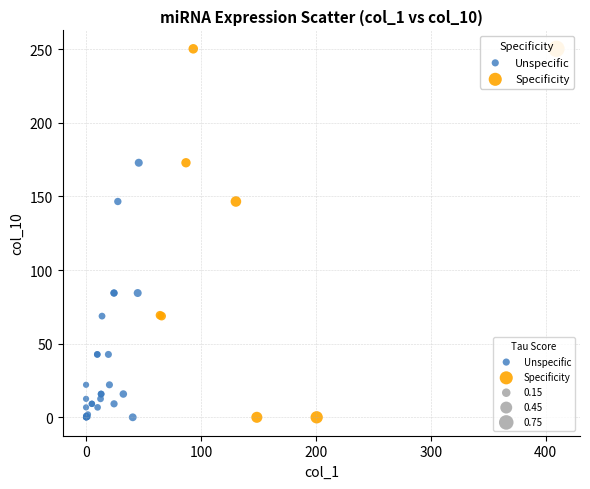

Which series has the largest Y range (max minus min)?

Specificity